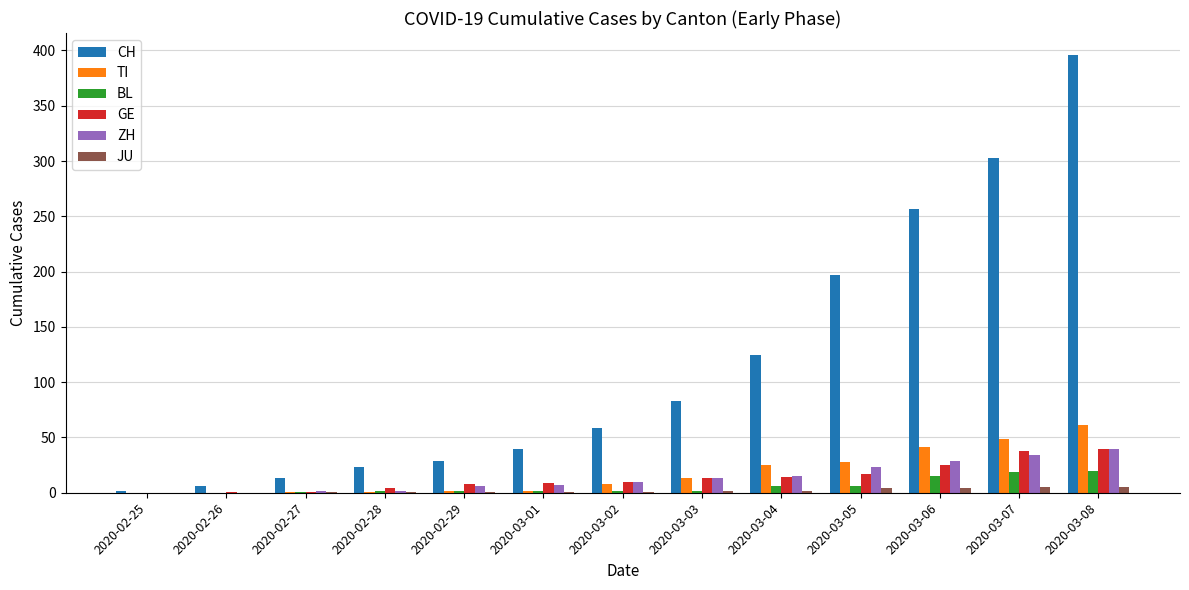

At which category is the sum across all series the highest?

2020-03-08